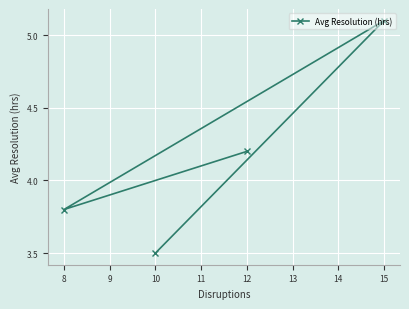

How many data points are above 4?

2